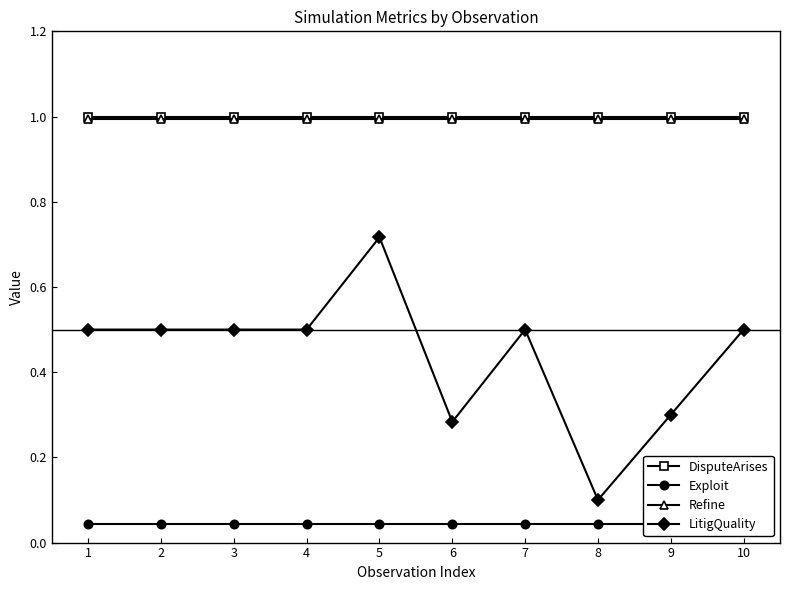

The value of DisputeArises at 8 is 0.5. True or false?

False